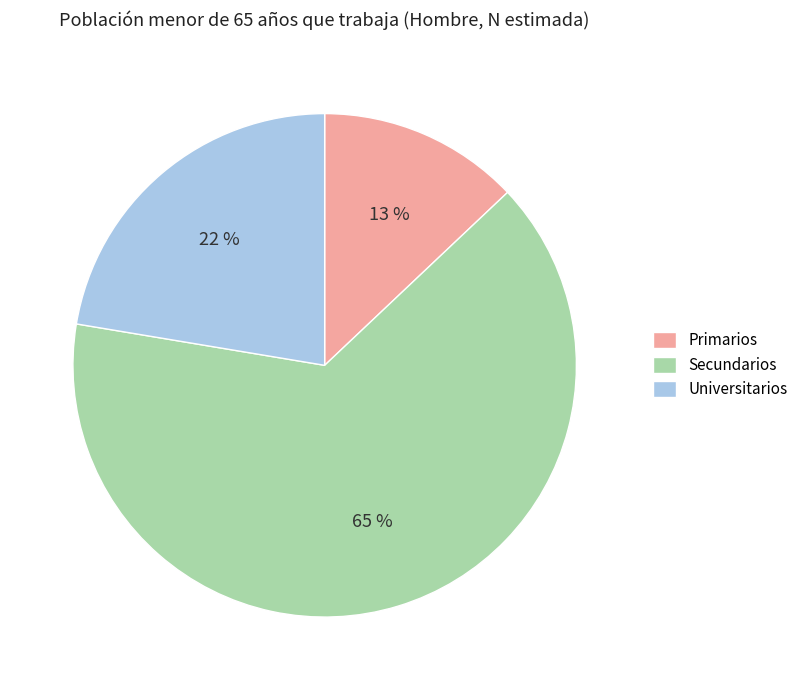

Rank the categories by value from highest to lowest.

Secundarios, Universitarios, Primarios